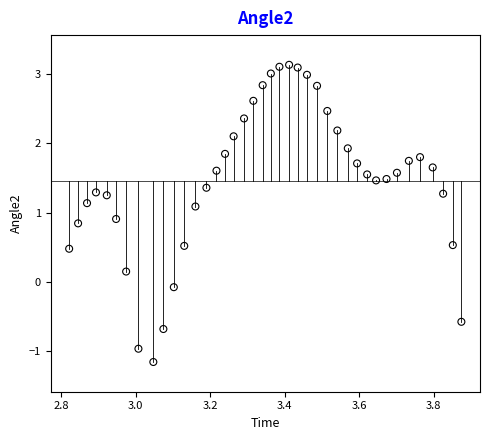

What is the range of X values (max minus min)?

1.1